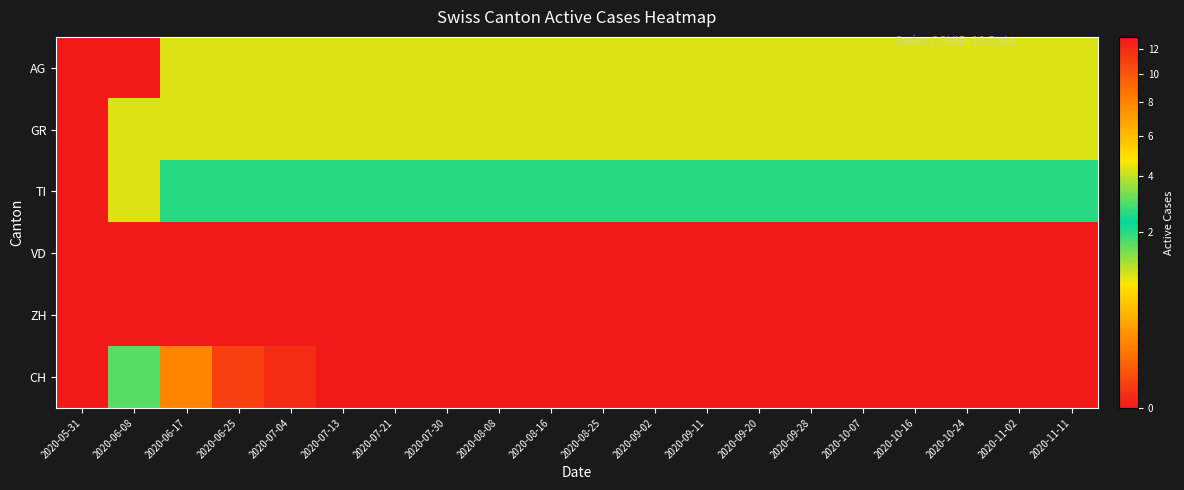

What is the total value across all series at 2020-07-30?

17